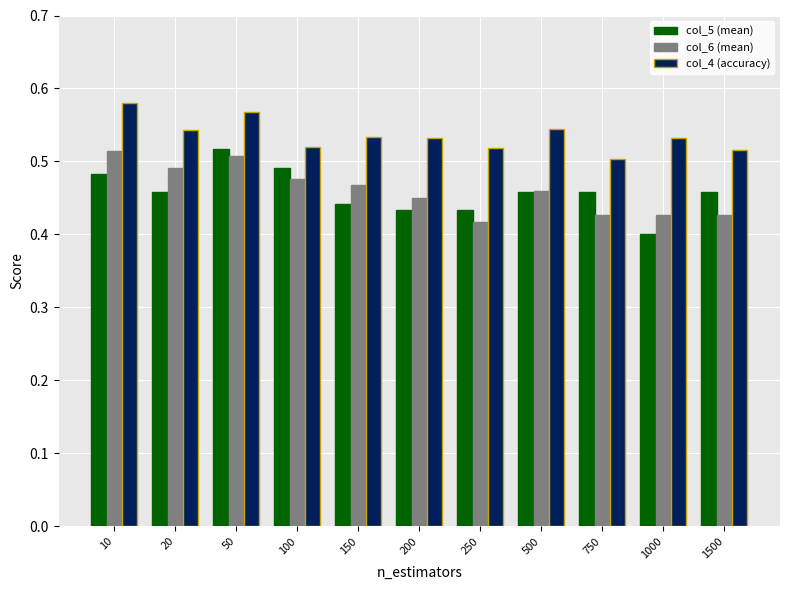

What is the spread (max minus min) of values at 50?

0.1